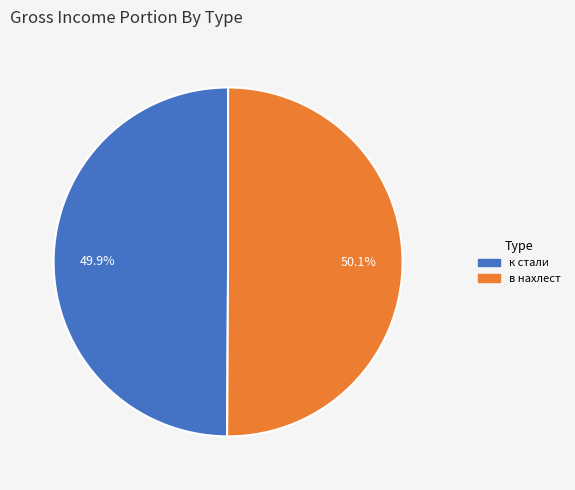

The в нахлест slice represents 35% of the pie. True or false?

False